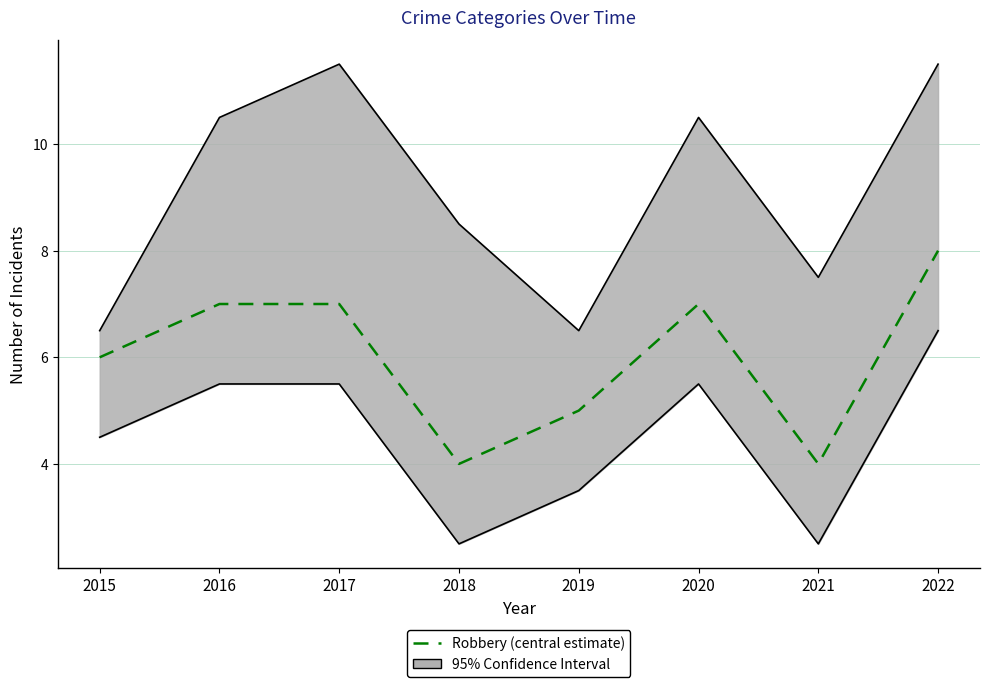

What is the difference between the values at 2020 and 2019?

2